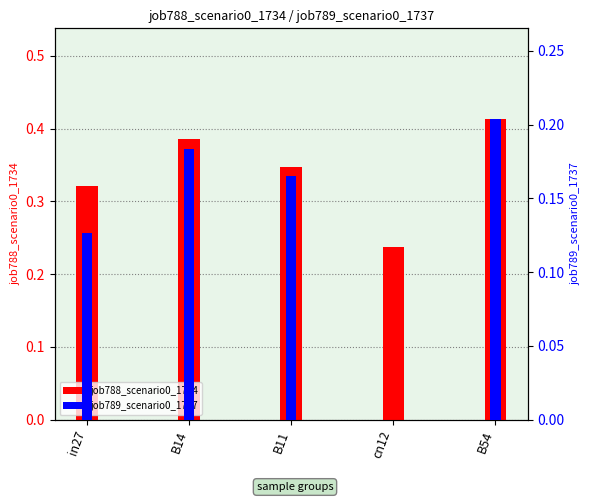

How many groups of bars are there?

5